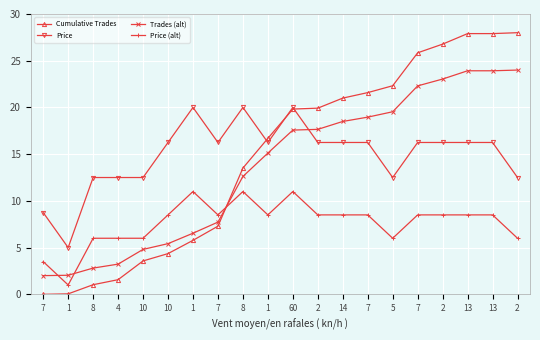

What is the label of the 10th point from the left?

1